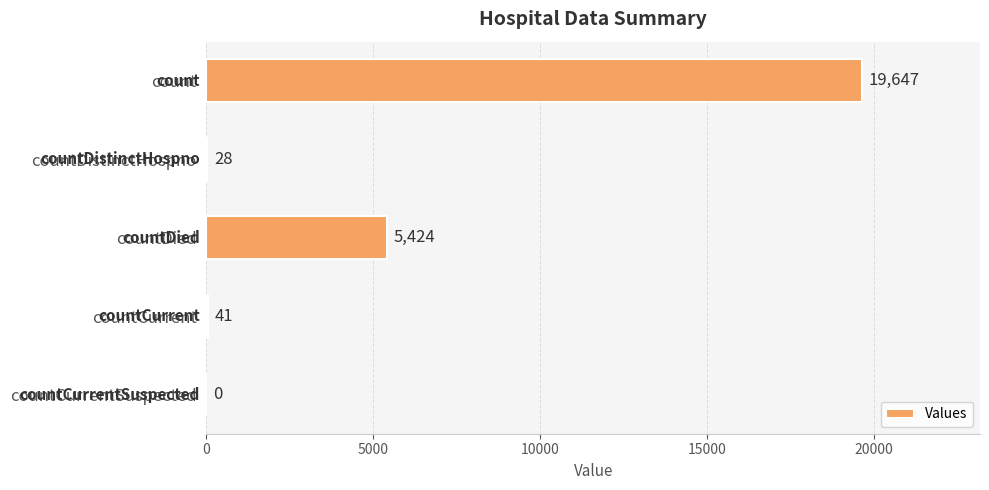

What is the change in value from countDistinctHospno to countCurrent?

+13